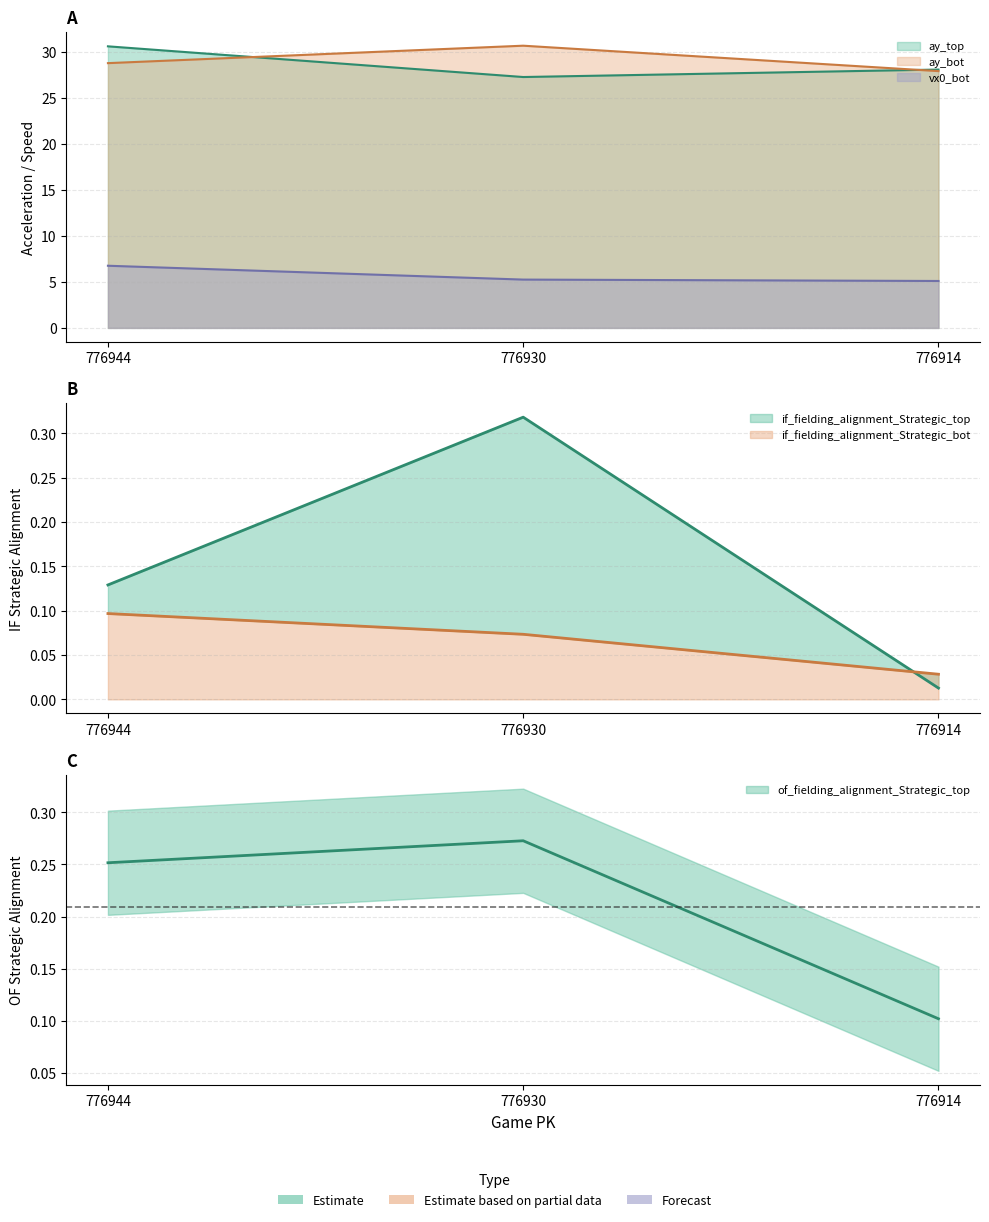

Rank the series at 776930 from lowest to highest value.

if_fielding_alignment_Strategic_bot, of_fielding_alignment_Strategic_top, if_fielding_alignment_Strategic_top, vx0_bot, ay_top, ay_bot